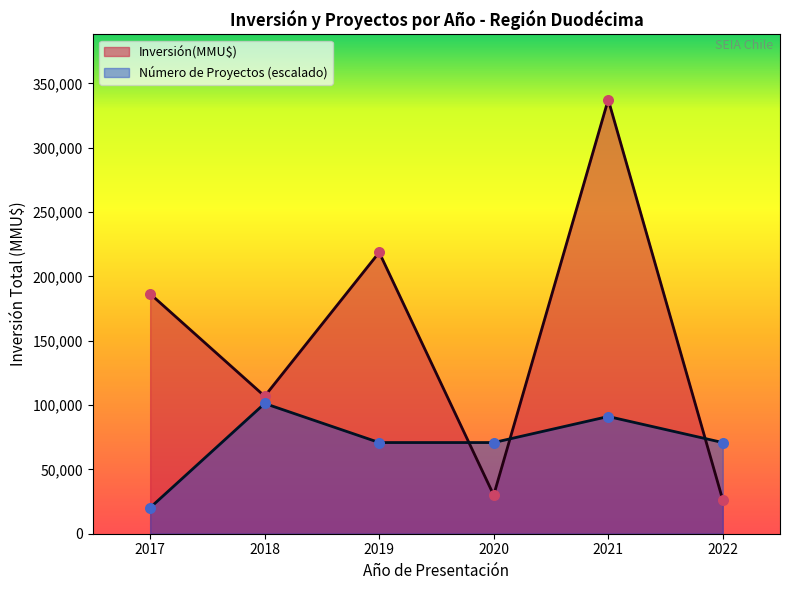

Which series has the largest Y range (max minus min)?

Inversión(MMU$)